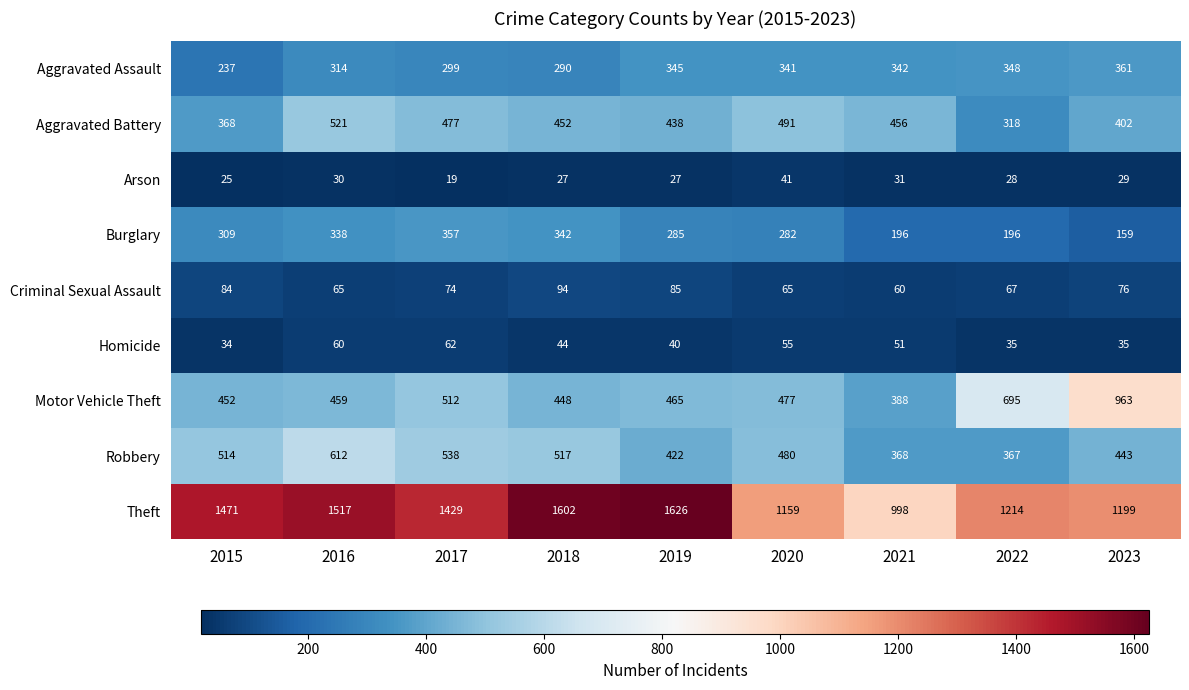

How many data points does each series have?

9